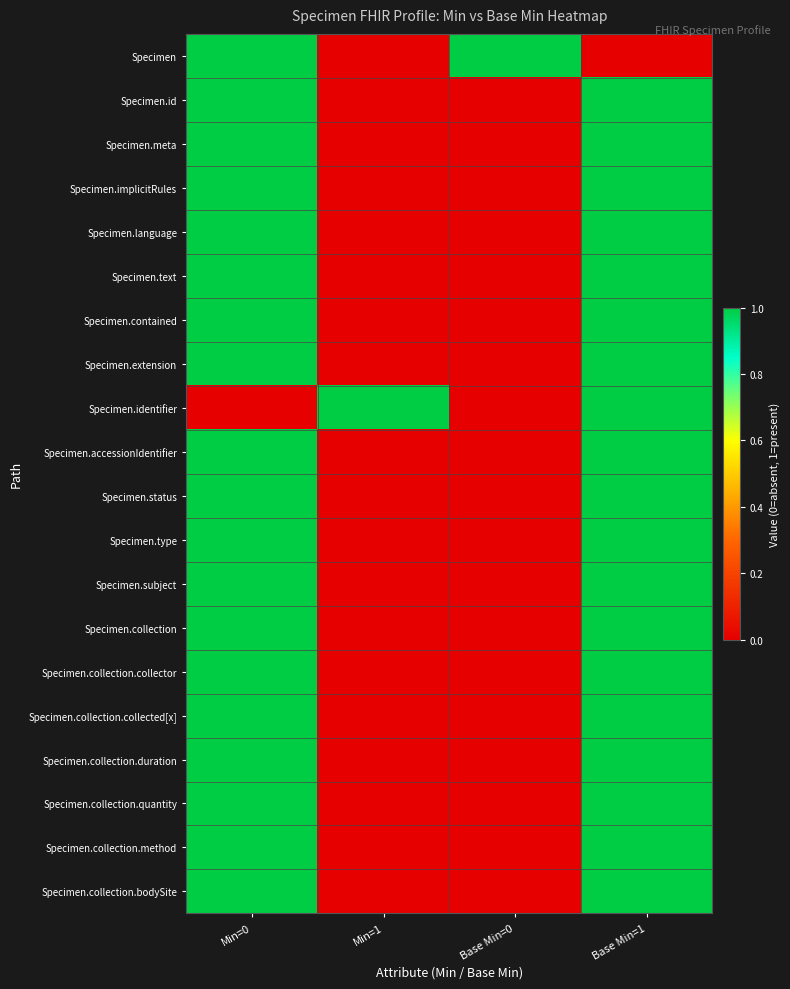

Reading left to right, what are all the values shown in this chart?

Specimen: Min=0=1	Min=1=0	Base Min=0=1	Base Min=1=0
Specimen.id: Min=0=1	Min=1=0	Base Min=0=0	Base Min=1=1
Specimen.meta: Min=0=1	Min=1=0	Base Min=0=0	Base Min=1=1
Specimen.implicitRules: Min=0=1	Min=1=0	Base Min=0=0	Base Min=1=1
Specimen.language: Min=0=1	Min=1=0	Base Min=0=0	Base Min=1=1
Specimen.text: Min=0=1	Min=1=0	Base Min=0=0	Base Min=1=1
Specimen.contained: Min=0=1	Min=1=0	Base Min=0=0	Base Min=1=1
Specimen.extension: Min=0=1	Min=1=0	Base Min=0=0	Base Min=1=1
Specimen.identifier: Min=0=0	Min=1=1	Base Min=0=0	Base Min=1=1
Specimen.accessionIdentifier: Min=0=1	Min=1=0	Base Min=0=0	Base Min=1=1
Specimen.status: Min=0=1	Min=1=0	Base Min=0=0	Base Min=1=1
Specimen.type: Min=0=1	Min=1=0	Base Min=0=0	Base Min=1=1
Specimen.subject: Min=0=1	Min=1=0	Base Min=0=0	Base Min=1=1
Specimen.collection: Min=0=1	Min=1=0	Base Min=0=0	Base Min=1=1
Specimen.collection.collector: Min=0=1	Min=1=0	Base Min=0=0	Base Min=1=1
Specimen.collection.collected[x]: Min=0=1	Min=1=0	Base Min=0=0	Base Min=1=1
Specimen.collection.duration: Min=0=1	Min=1=0	Base Min=0=0	Base Min=1=1
Specimen.collection.quantity: Min=0=1	Min=1=0	Base Min=0=0	Base Min=1=1
Specimen.collection.method: Min=0=1	Min=1=0	Base Min=0=0	Base Min=1=1
Specimen.collection.bodySite: Min=0=1	Min=1=0	Base Min=0=0	Base Min=1=1